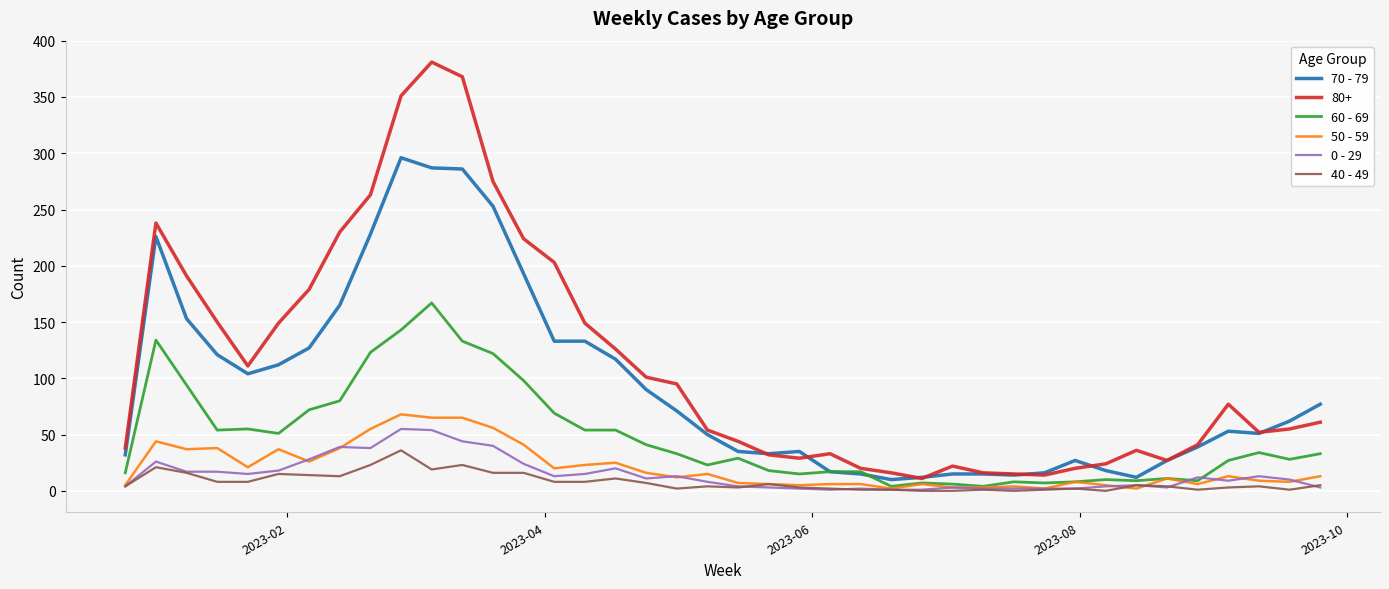

Which series has the widest spread of values?

80+